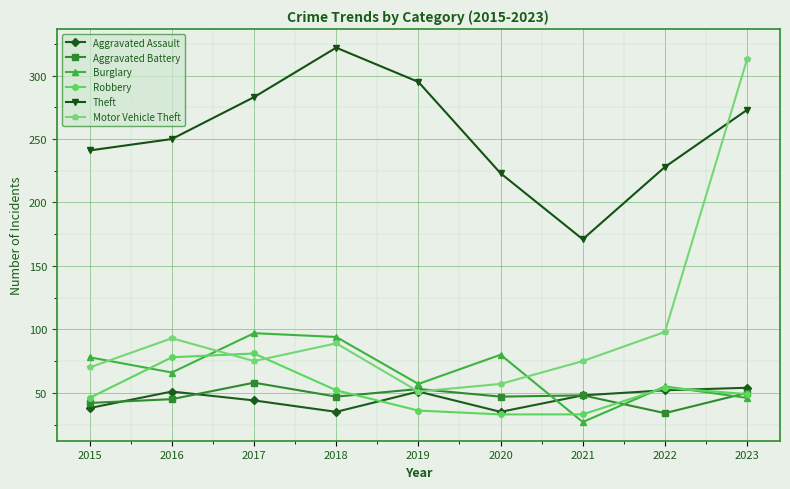

What is the value of the Burglary point at the 6th from the left?

80